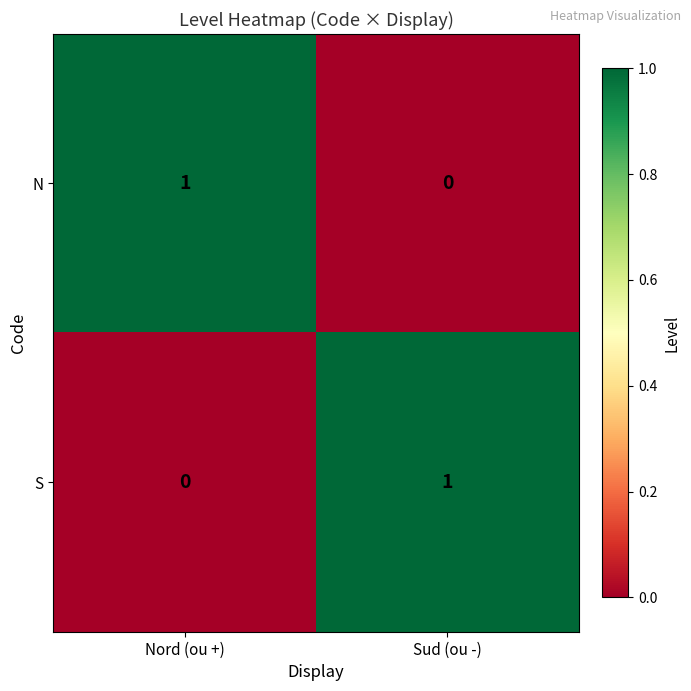

Rank the series at Sud (ou -) from highest to lowest value.

S, N